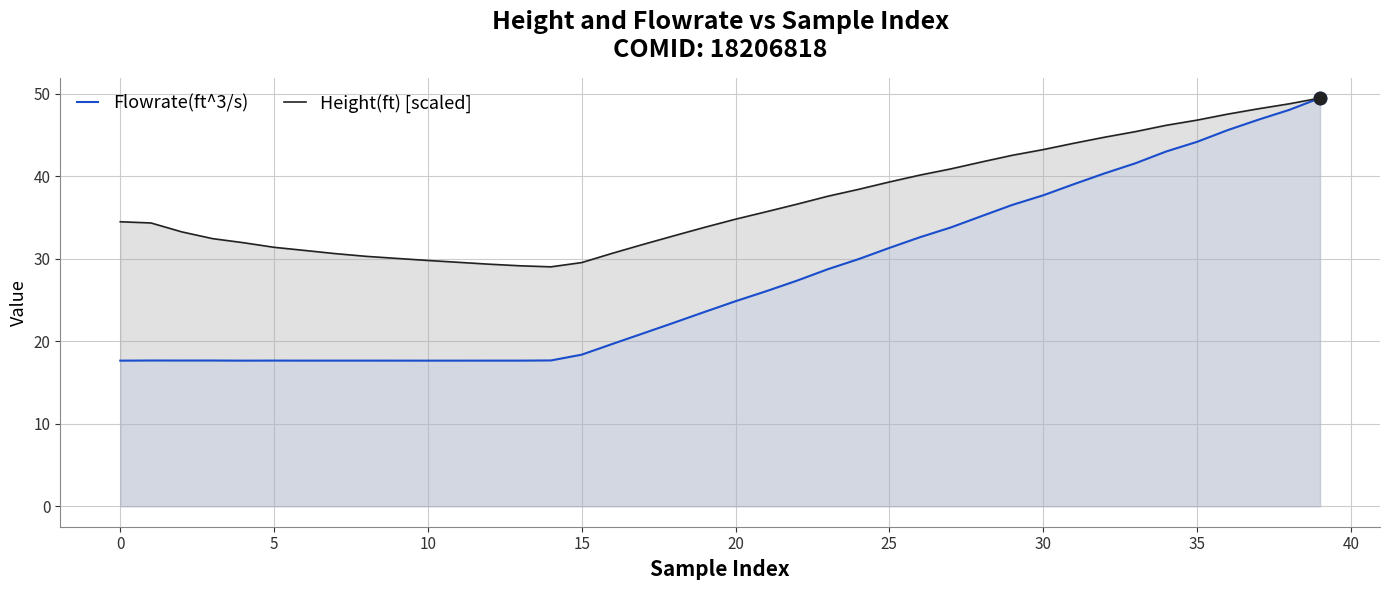

At how many categories does at least one series exceed 34?

22